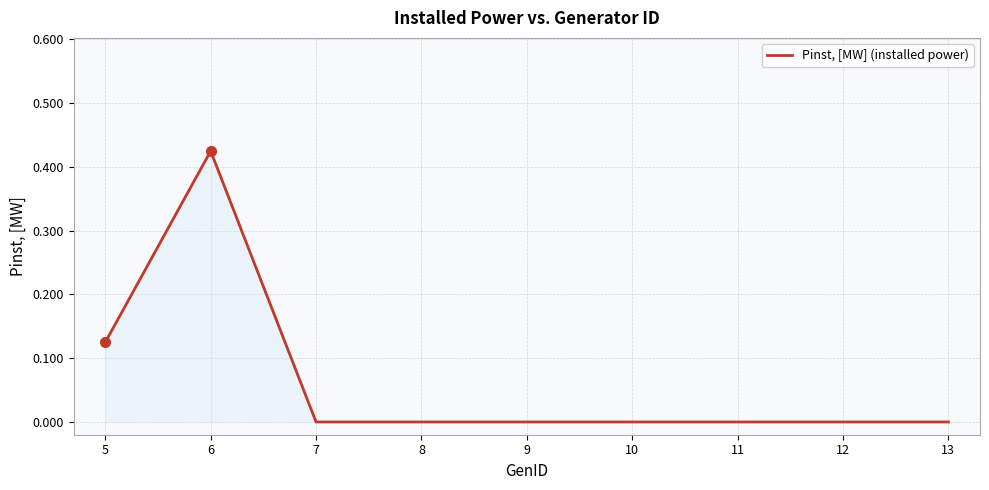

Is it true that the value at 7 is 0.0?

True